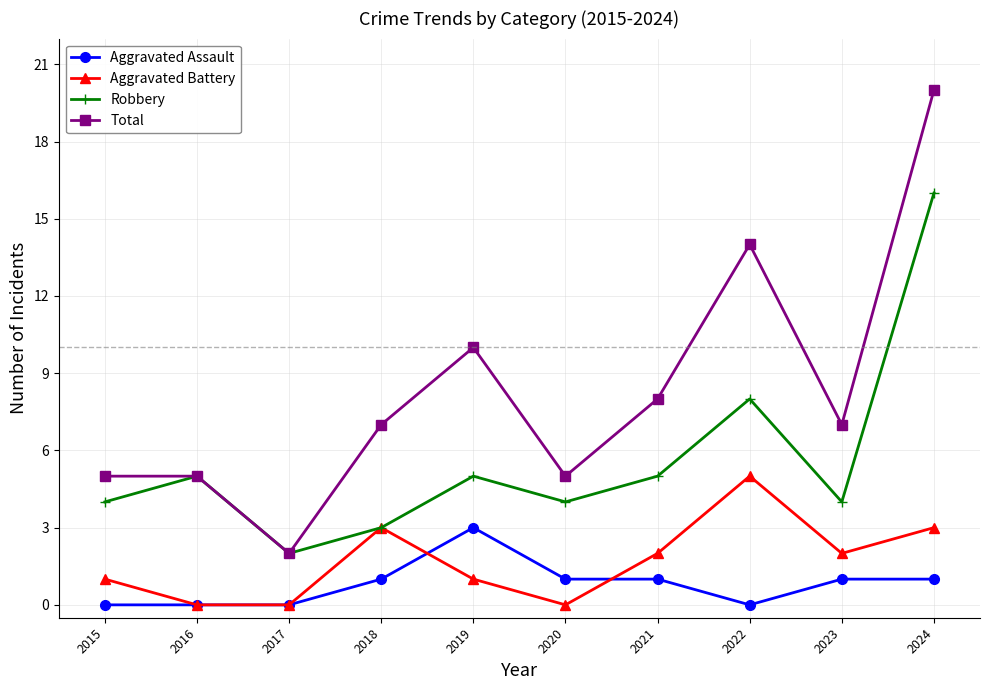

True or false: Total and Aggravated Battery cross at least once.

False